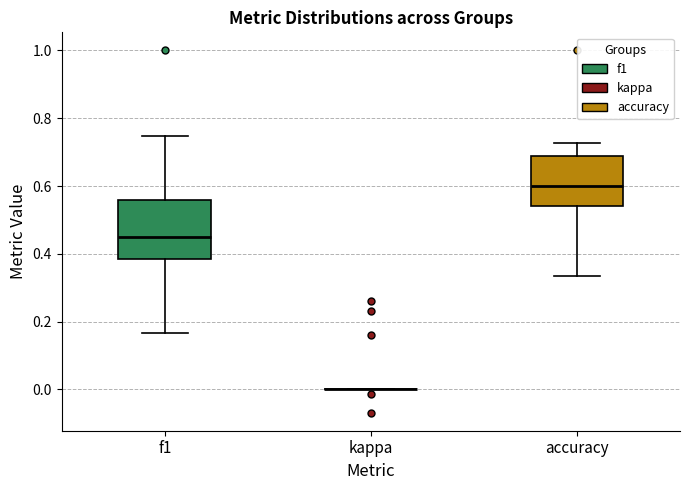

Reading left to right, read every box against the y-axis: the position of its median line, the range the box covers, and the ends of its whiskers. The values are not printed on the chart, so give them approximately, as read against the axis.

f1: median 0.46, box 0.38 to 0.56, whiskers 0.16 to 0.74
kappa: box collapsed to a line at 0.00, whiskers 0.00 to 0.00
accuracy: median 0.60, box 0.54 to 0.68, whiskers 0.34 to 0.72